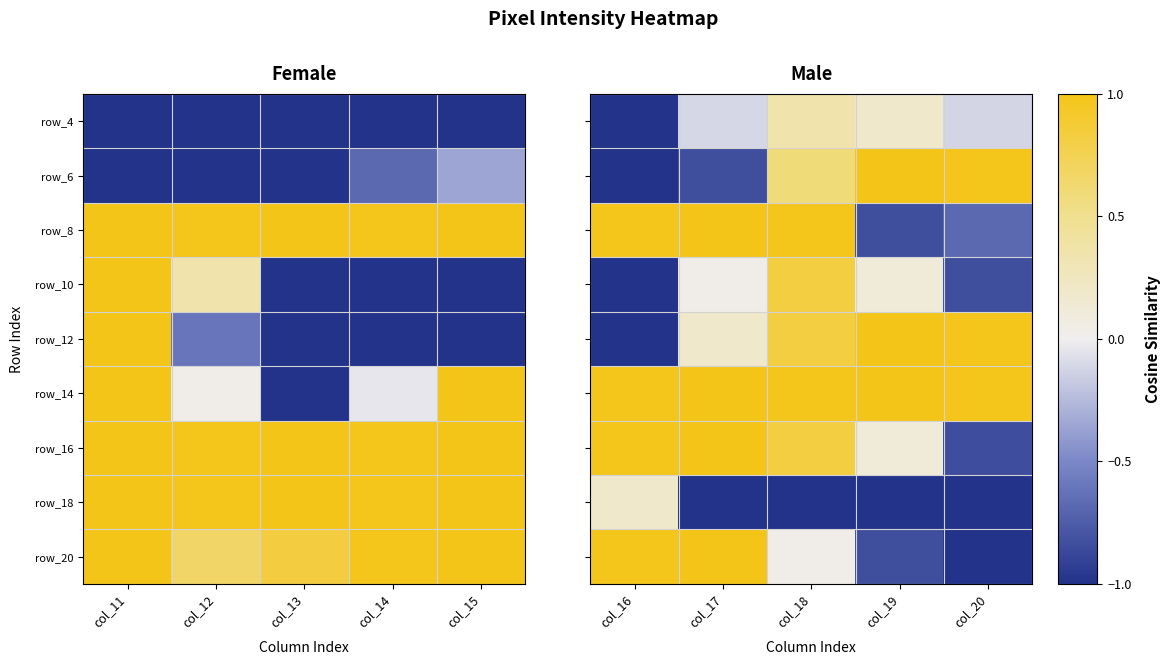

What is the total value across all series at col_19?

0.7